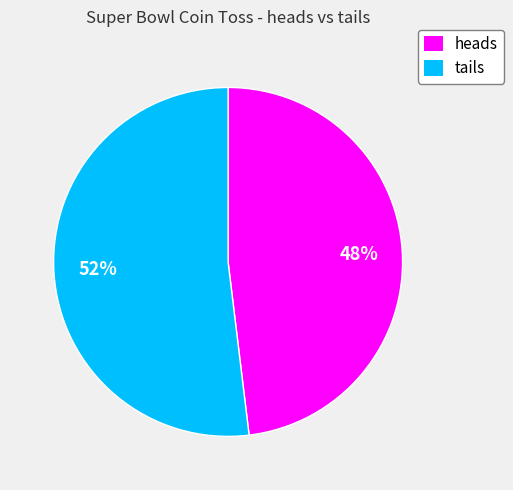

Rank the categories by value from lowest to highest.

heads, tails